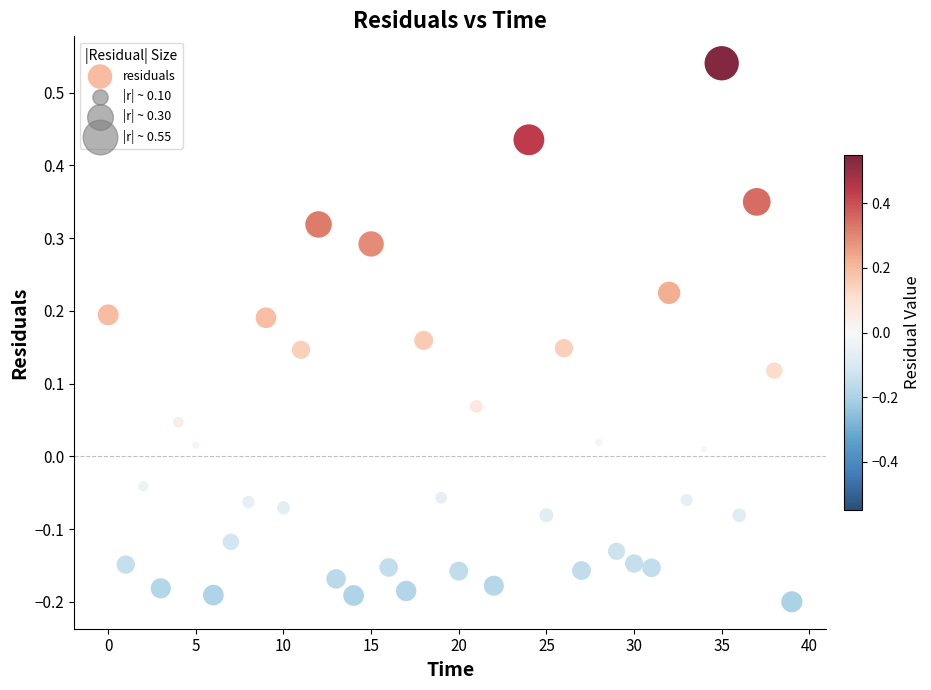

What is the range of Y values (max minus min)?

0.7